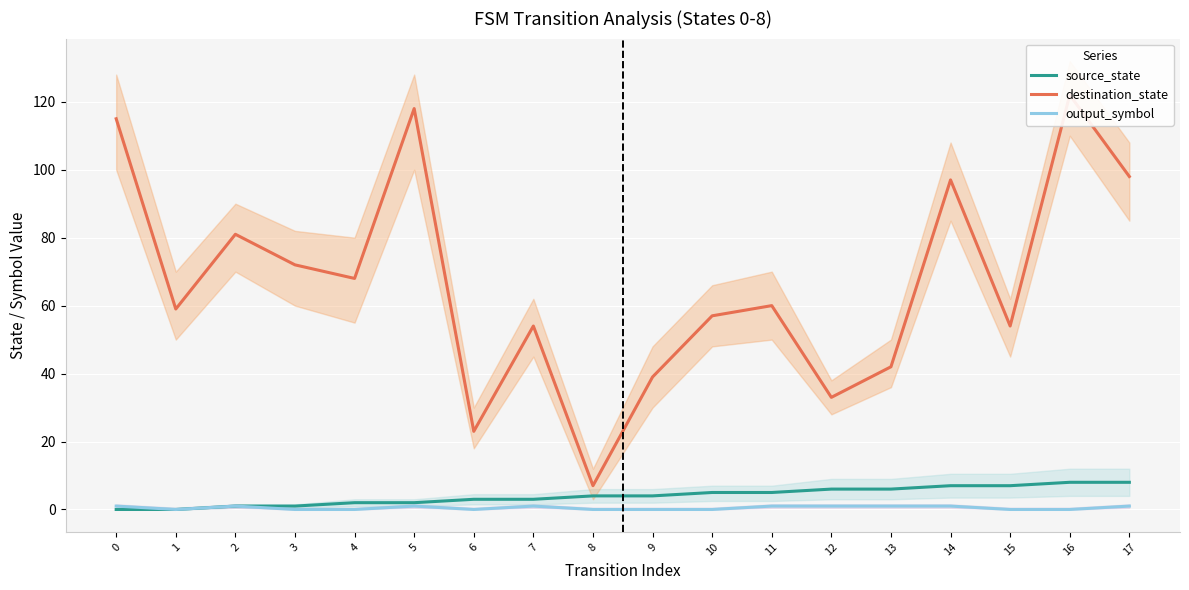

The value of output_symbol at 5 is 0. True or false?

False